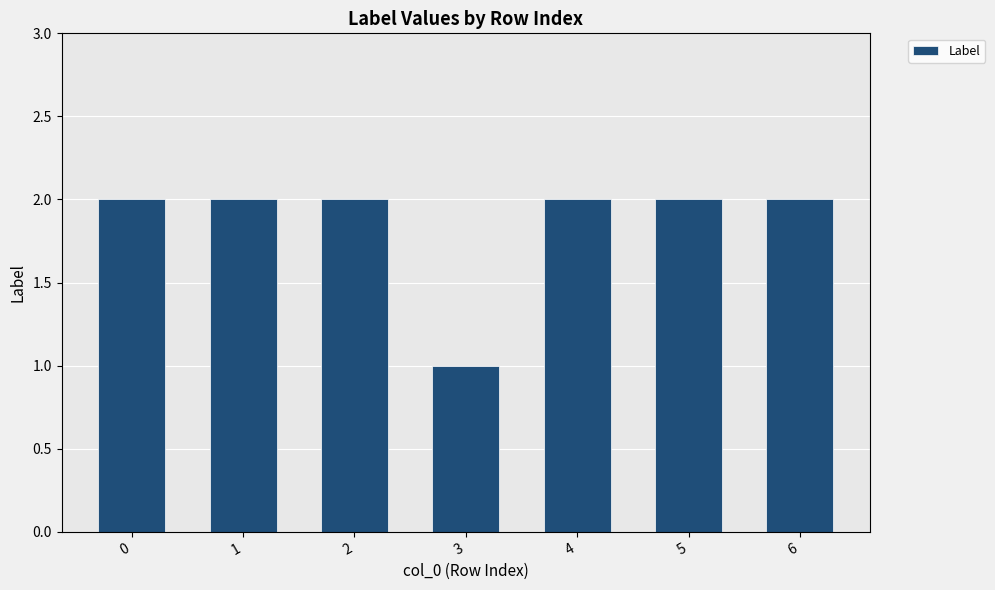

True or false: the data shows 2 at 5.

True